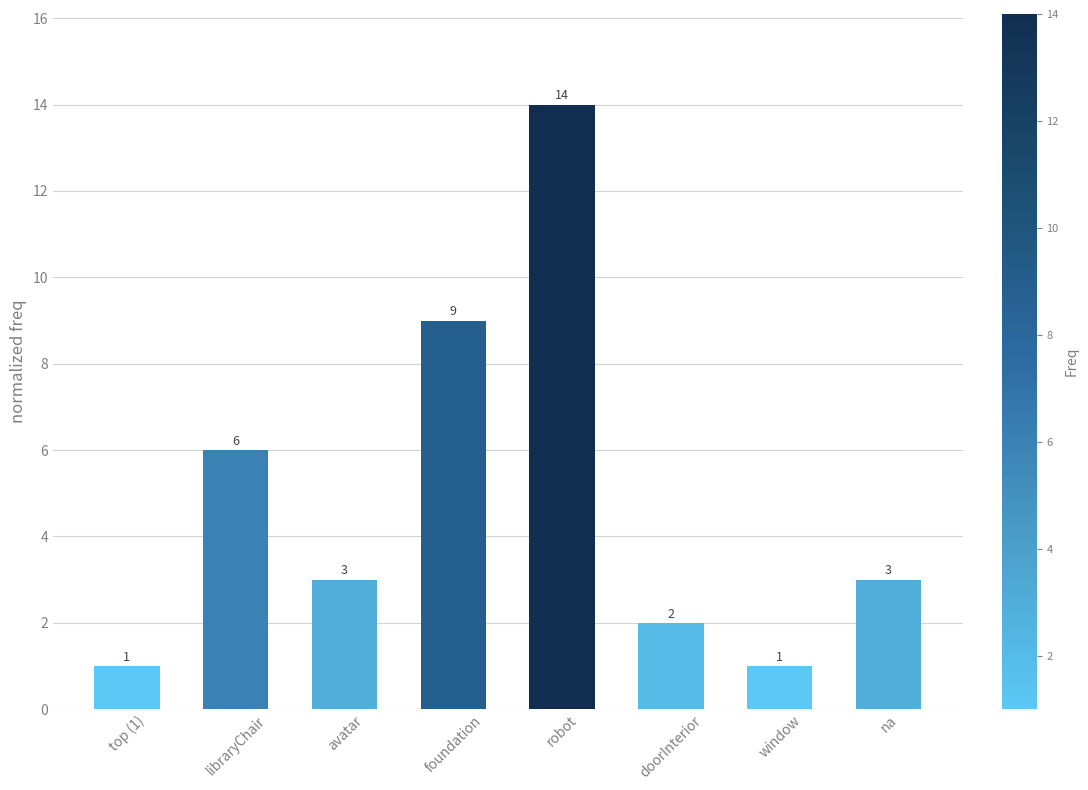

Count the number of data series in this chart.

1